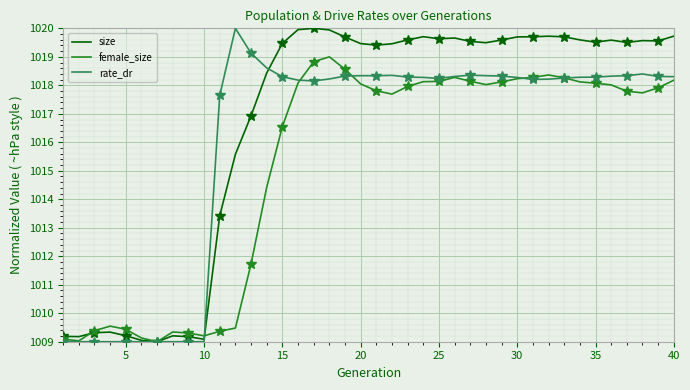

List the series in order of their overall mean, highest first.

size, rate_dr, female_size